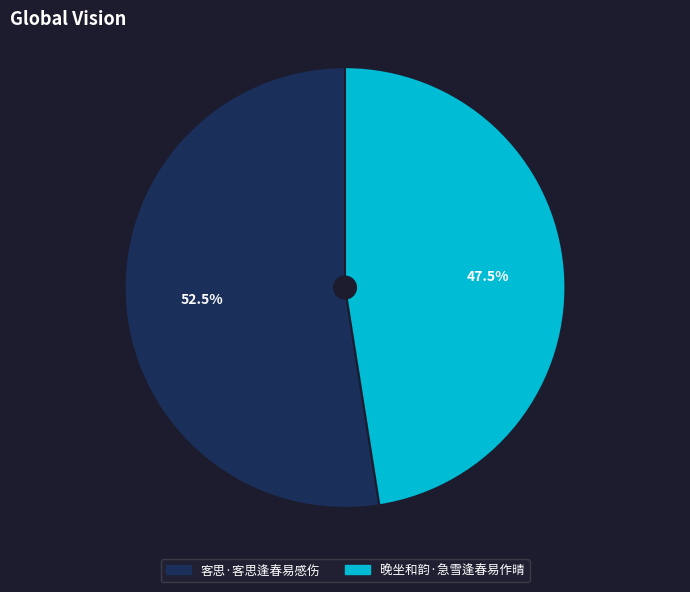

What is the total percentage of 晚坐和韵·急雪逢春易作晴 and 客思·客思逢春易感伤?

100.0%